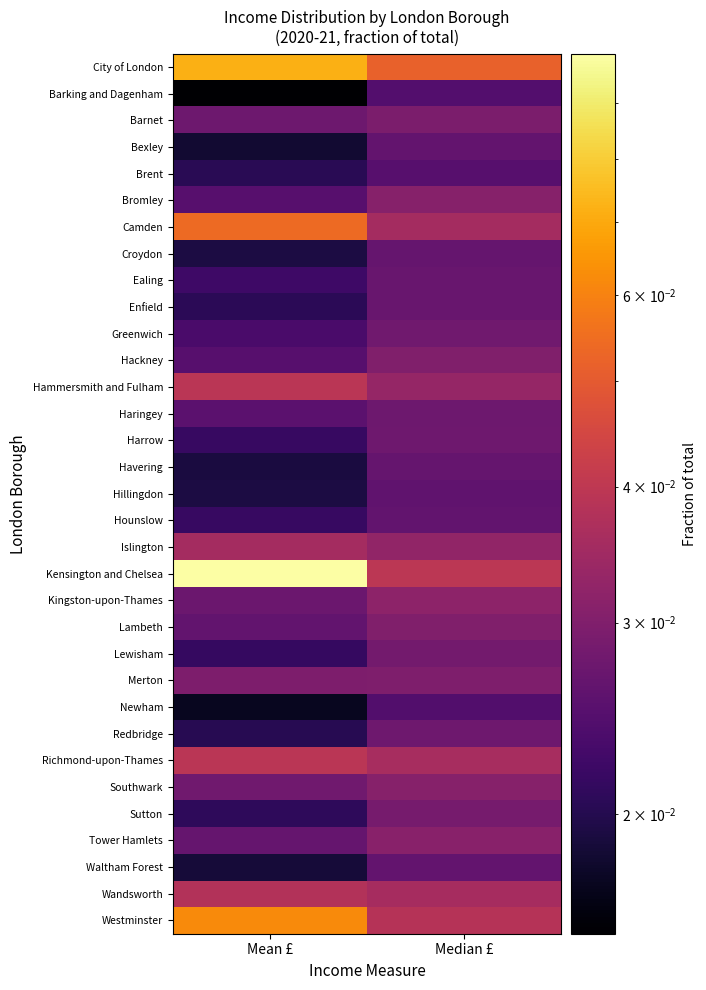

Which series has the widest spread of values?

Kensington and Chelsea